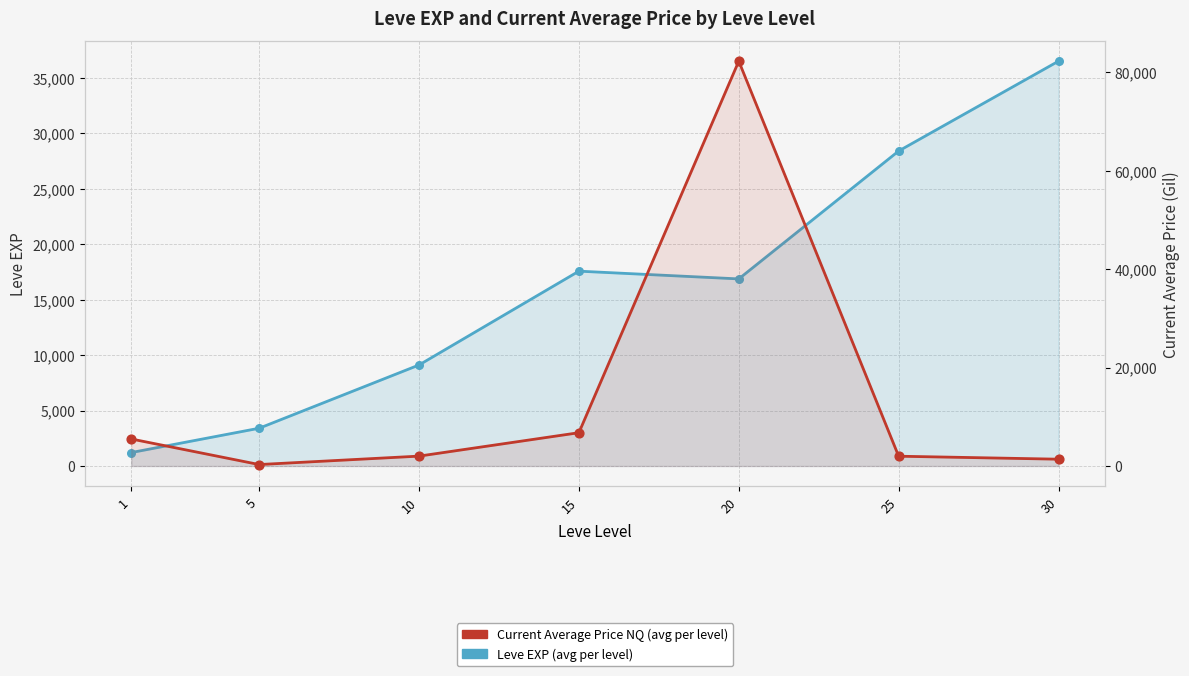

Which series has the largest total across all categories?

Leve EXP (avg per level)